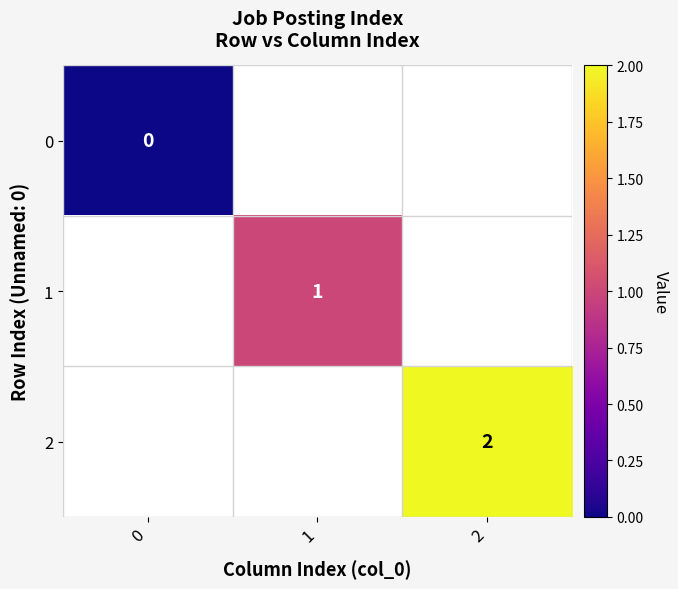

At how many categories does at least one series exceed 1?

1